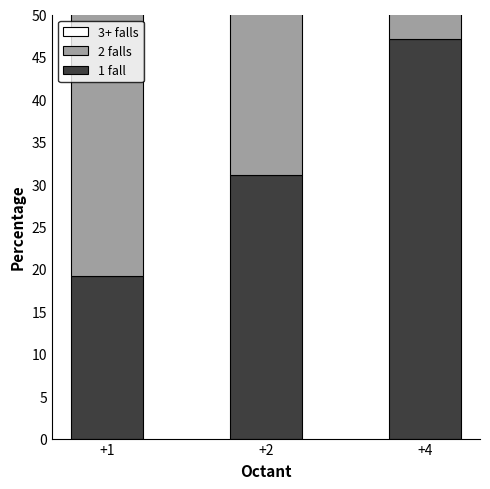

Reading left to right, list all the values displayed in this chart.

1 fall: 19.2	31.0	47.1
2 falls: 38.6	21.7	29.2
3+ falls: 42.3	47.3	23.7